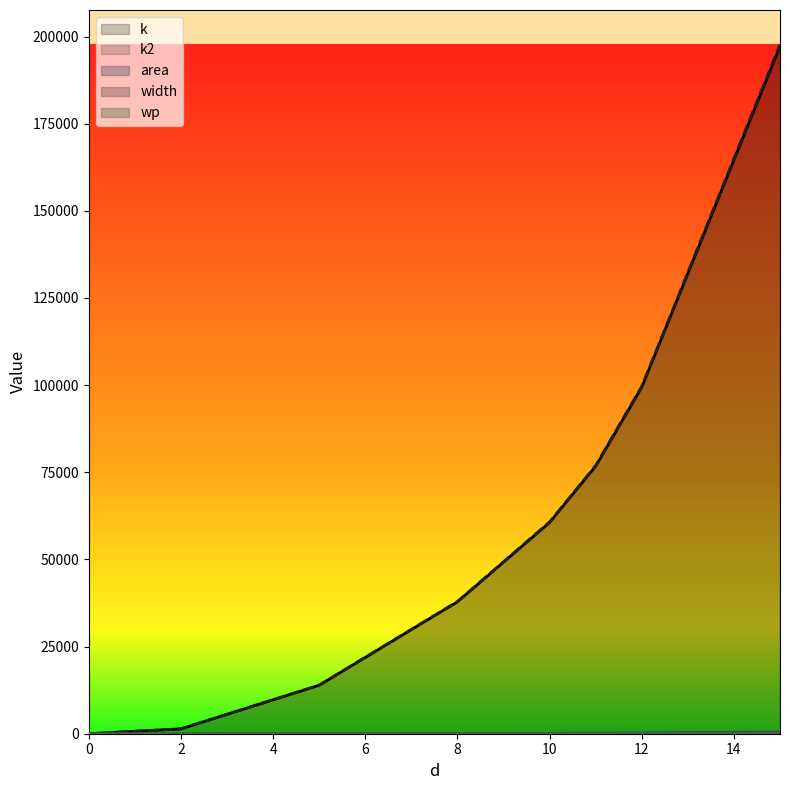

How many intersections are there between wp and area?

1